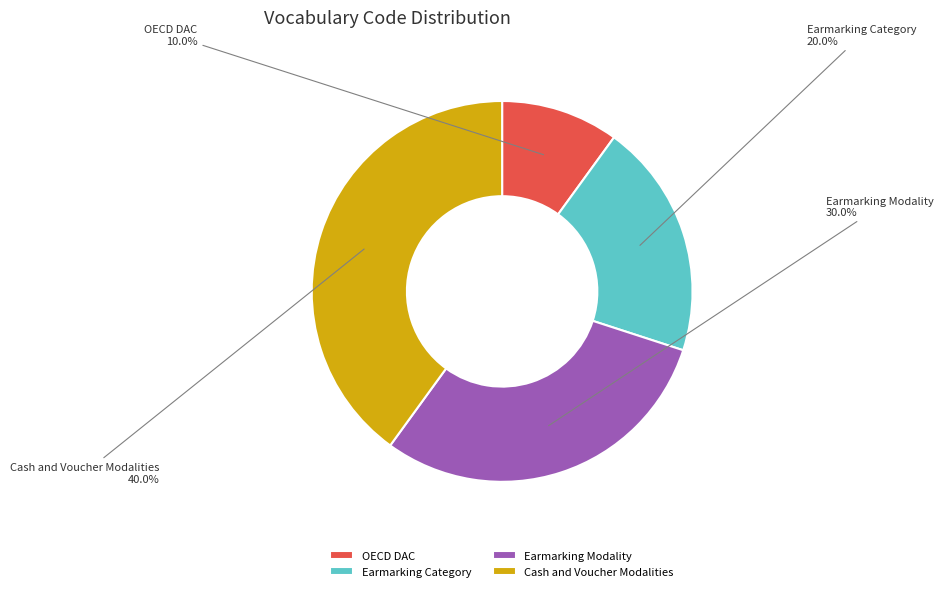

Count the number of slices in the pie.

4